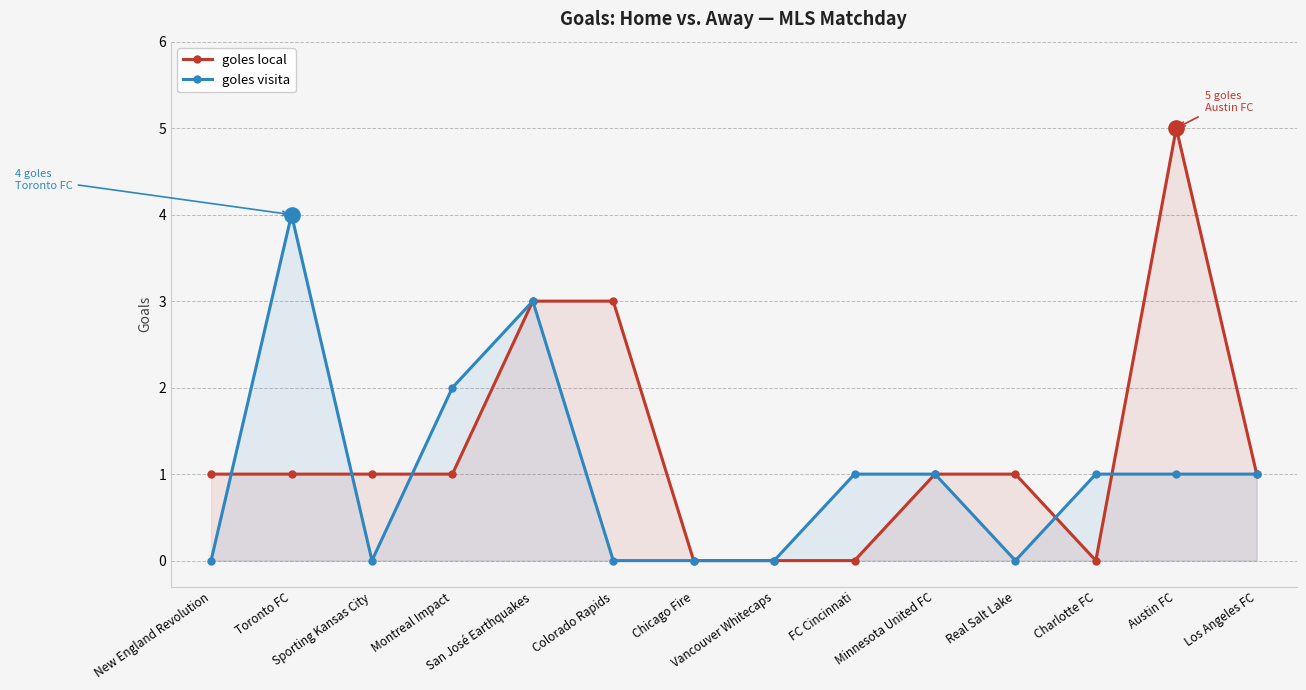

Which category has the highest value in the goles visita series?

Toronto FC